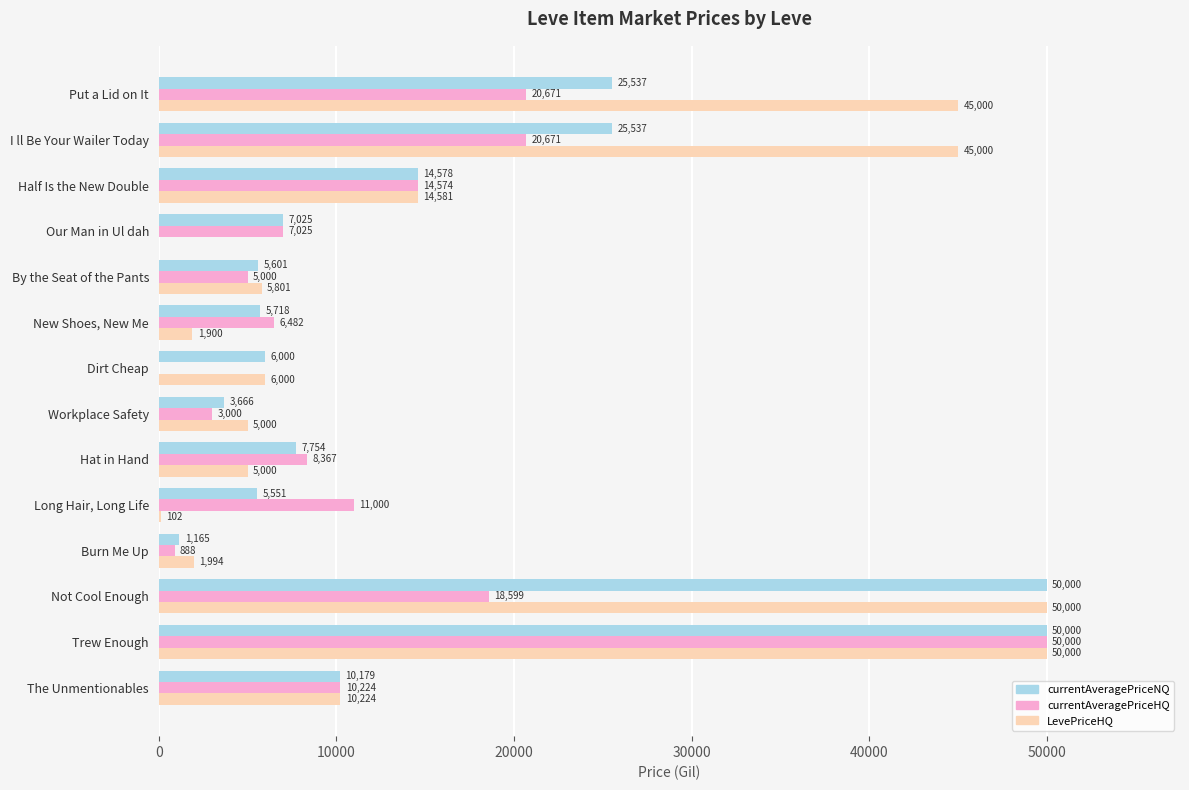

Which series changed the most between The Unmentionables and Half Is the New Double?

currentAveragePriceNQ